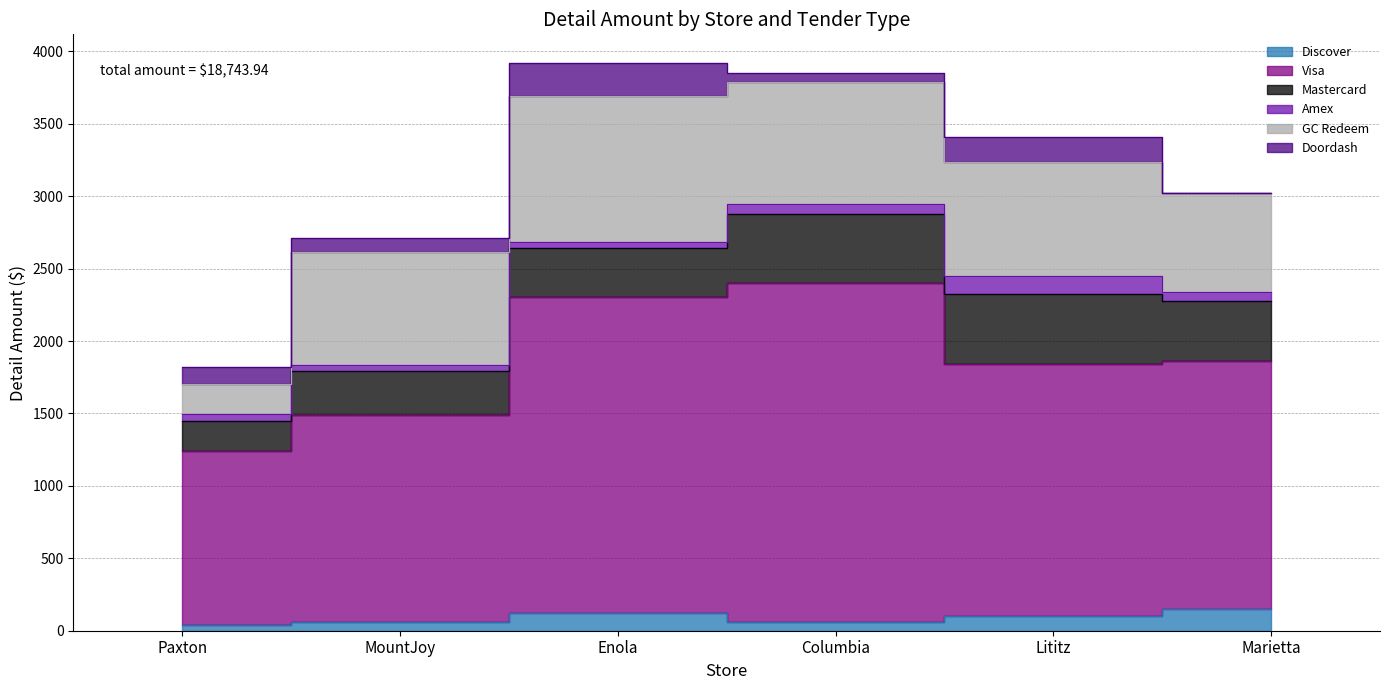

Reading left to right, what are all the values shown in this chart?

Discover: 42.2	57.3	122.6	56.8	104.8	150.2
Visa: 1202.2	1430.6	2180.6	2340.9	1737.9	1714.0
Mastercard: 200.8	304.9	342.6	481.7	482.6	413.9
Amex: 50.1	39.9	36.2	64.0	125.0	61.1
GC Redeem: 208.3	782.0	1012.2	846.4	789.5	682.7
Doordash: 116.5	99.8	227.8	63.2	172.6	0.0